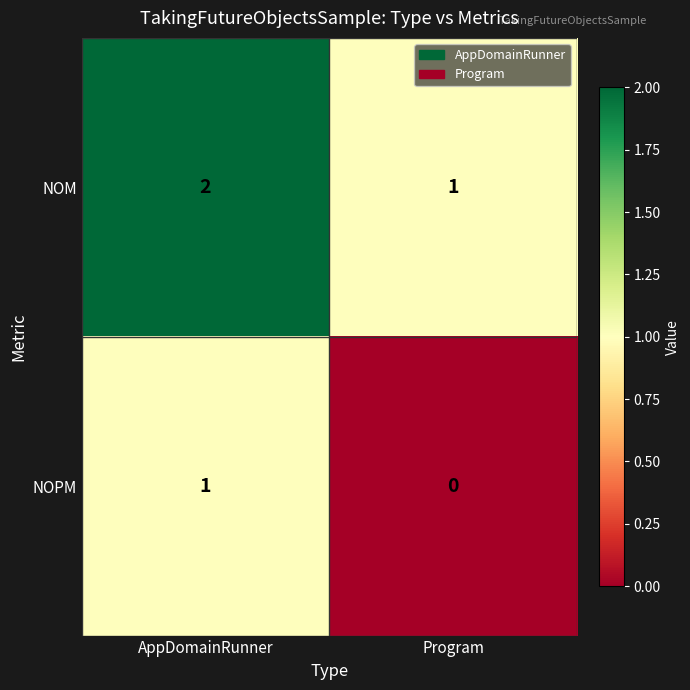

Is it true that NOM equals 1 at Program?

True